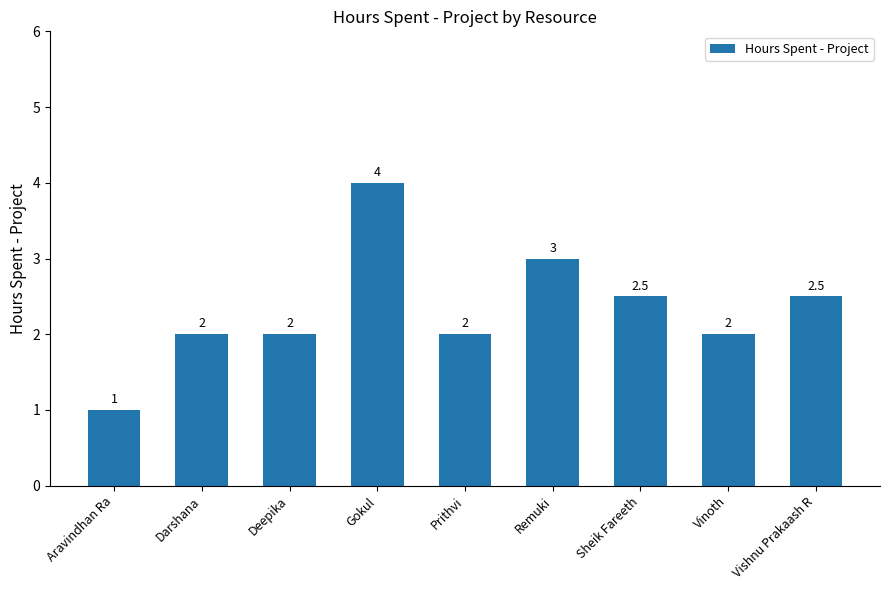

The chart shows a value of 2.8 at Deepika. True or false?

False